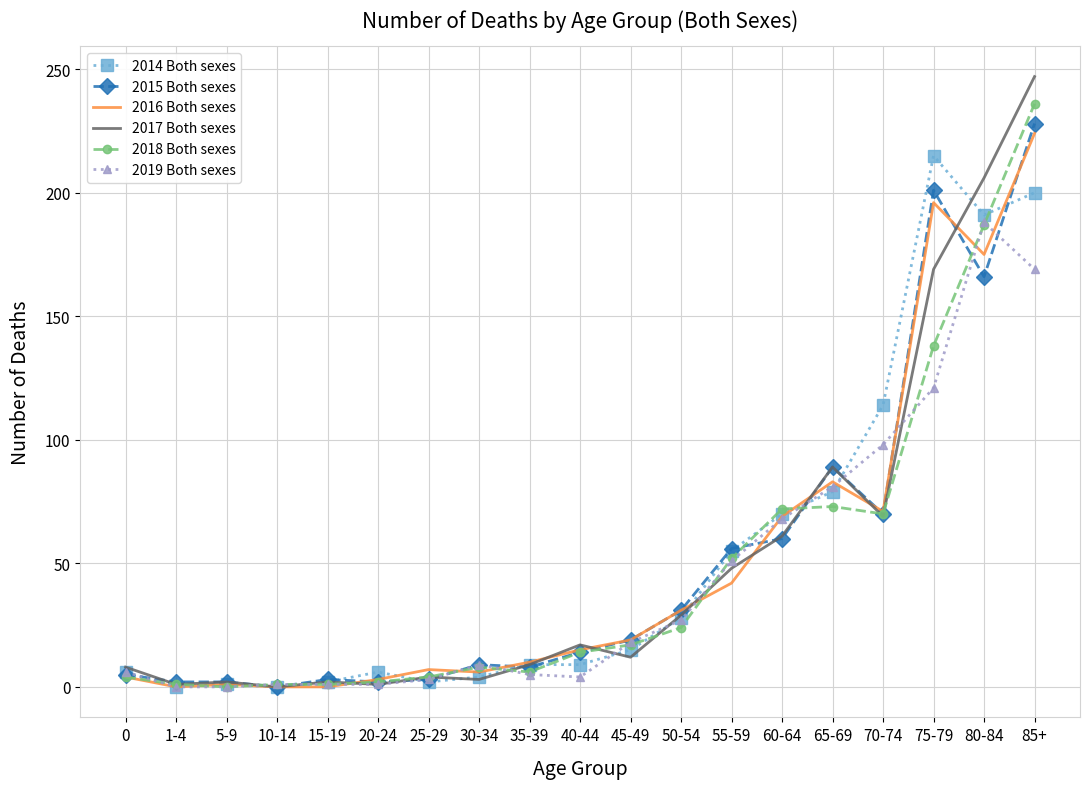

Which series has the widest spread of values?

2017 Both sexes